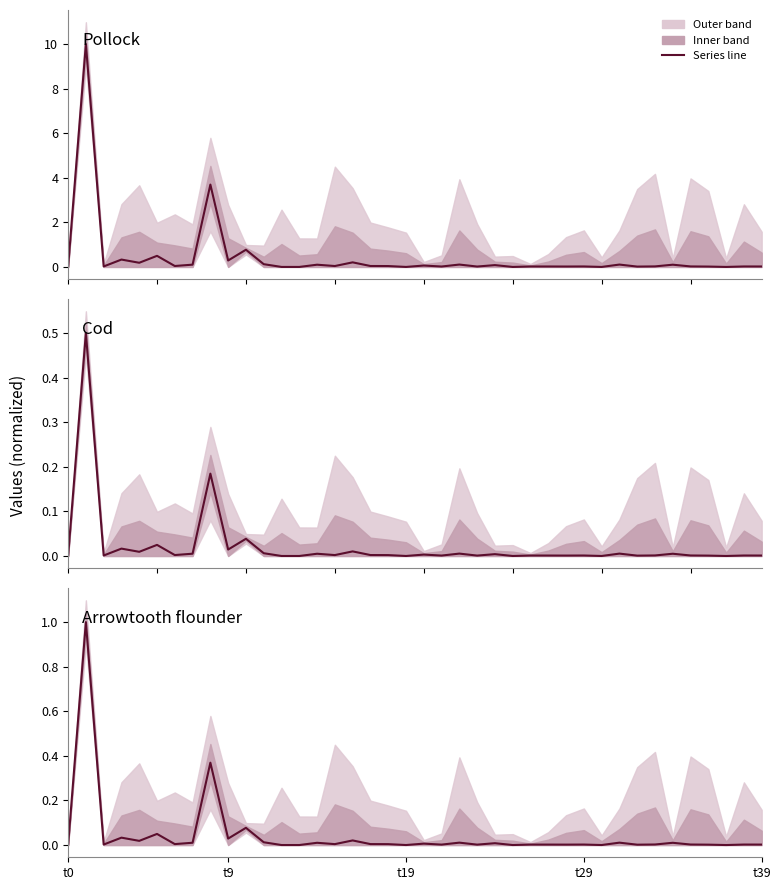

Count the number of categories in the chart.

40